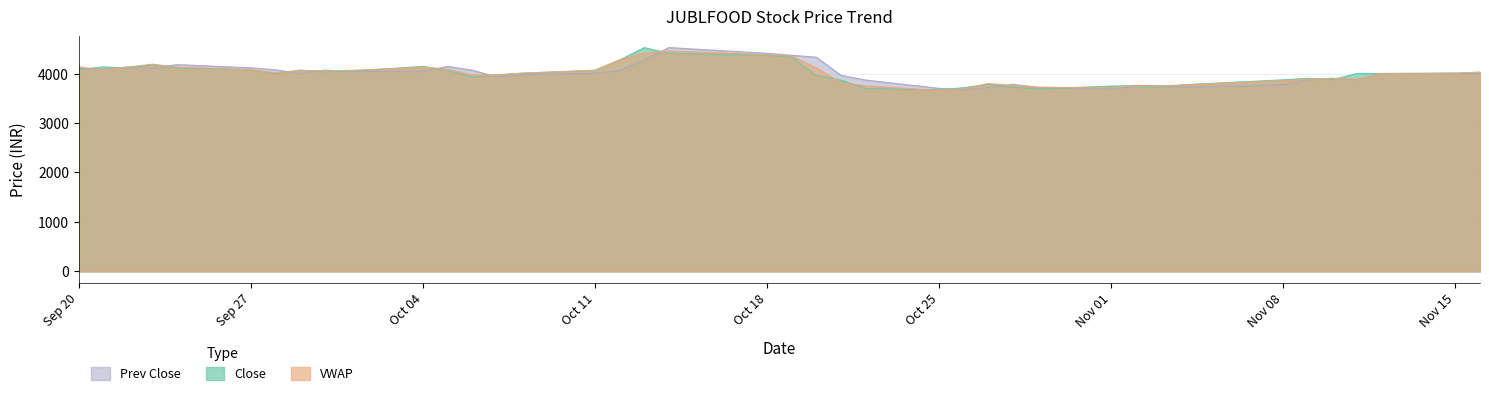

At which label does Close first exceed 4006?

Sep 20